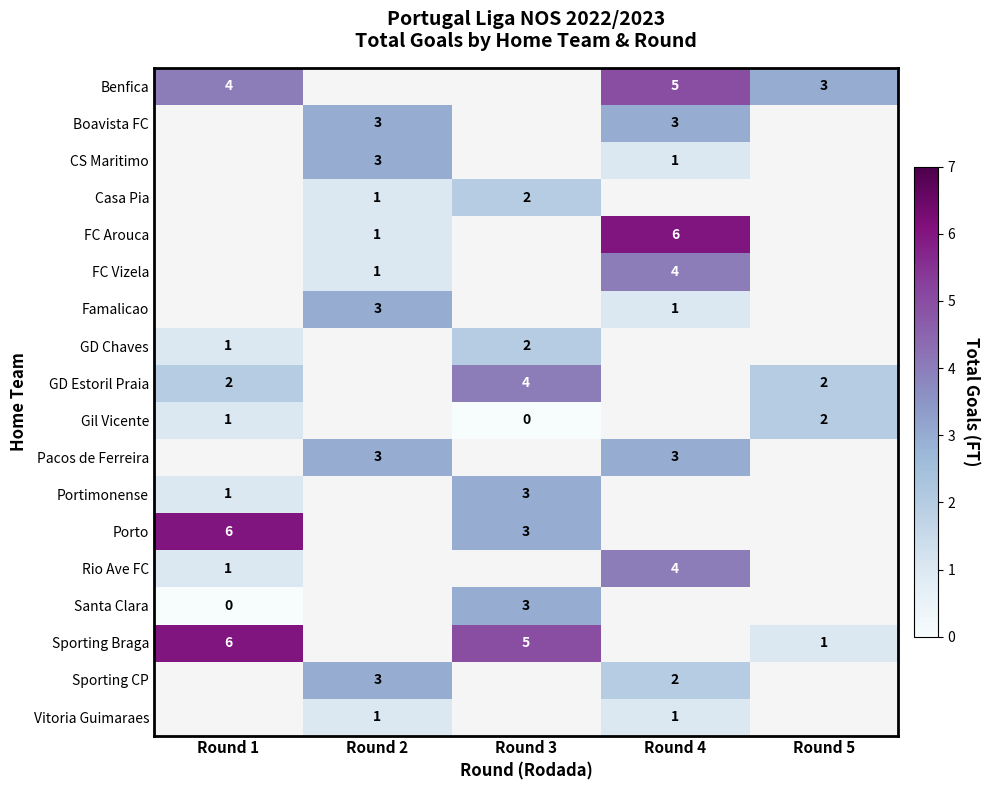

At how many categories does at least one series exceed 2?

5